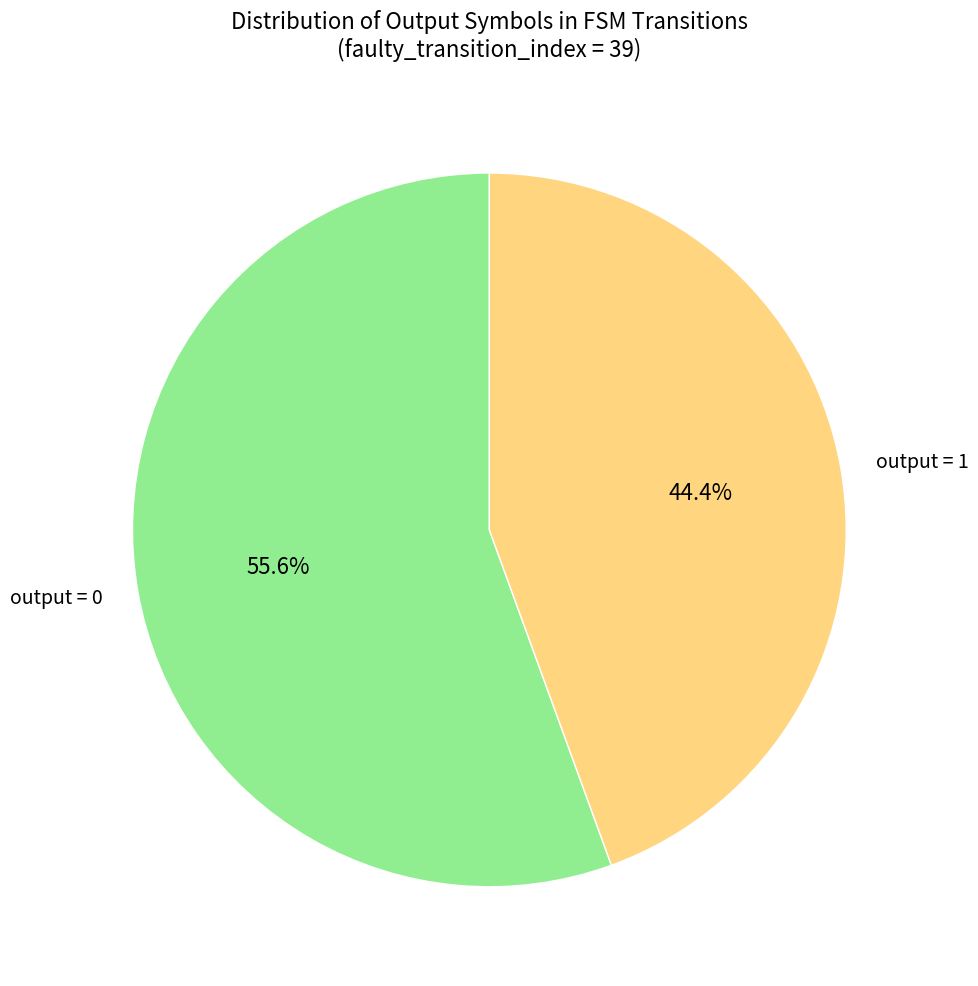

To the nearest percent, what is the difference between the largest and smallest slice percentages?

11%